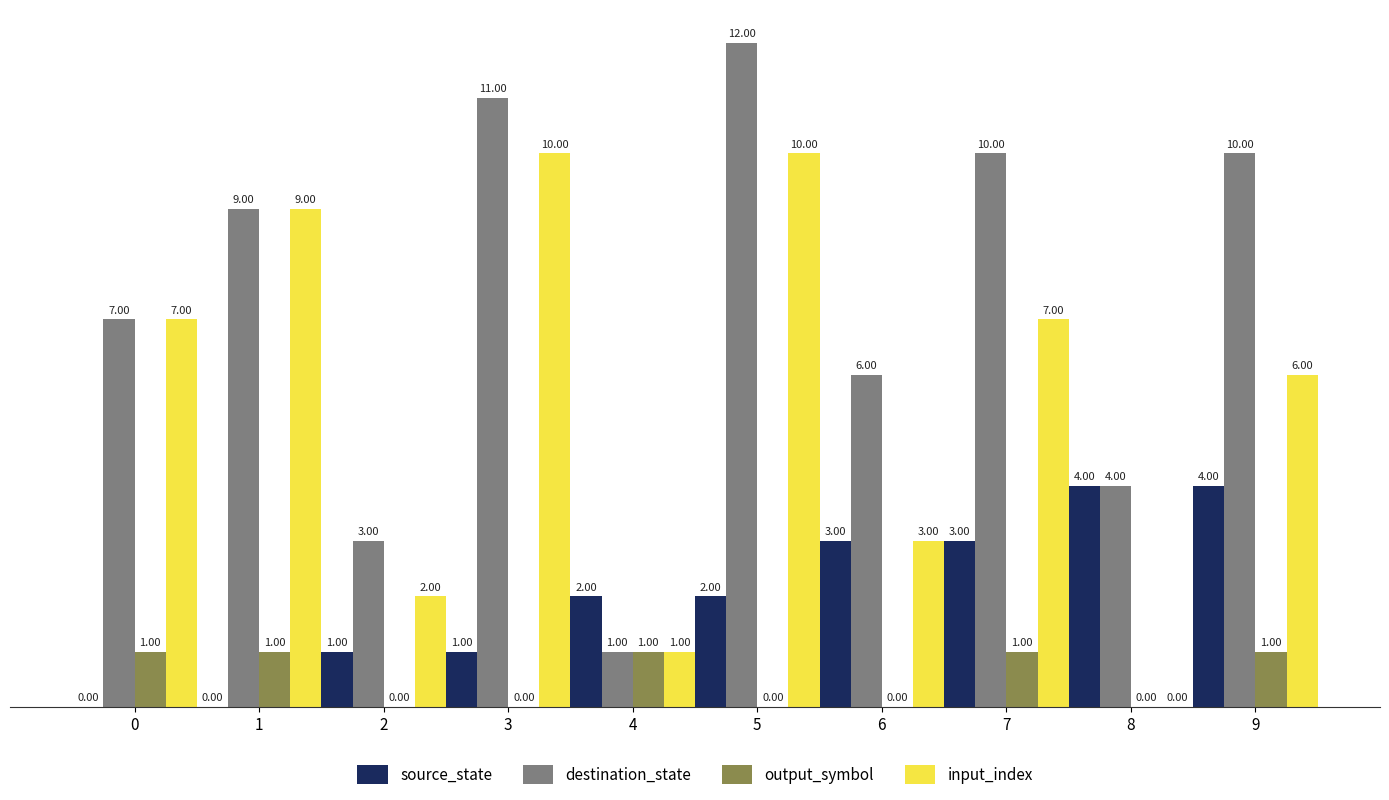

At which category does the chart reach its peak across all series?

5